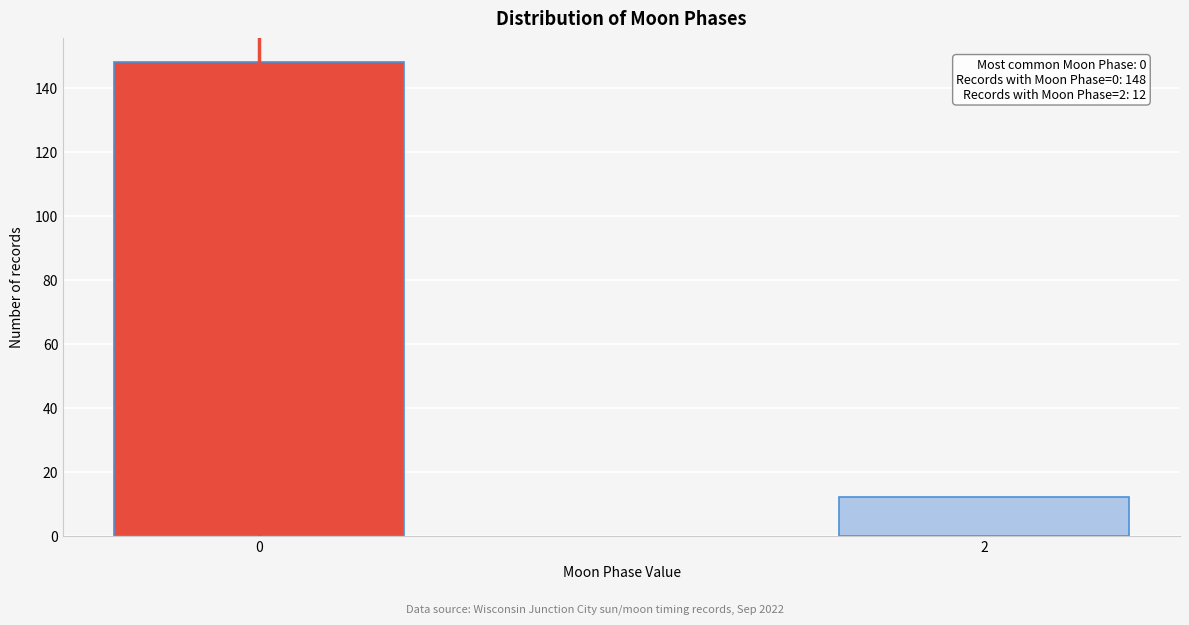

Reading left to right, transcribe all the data shown in this chart.

148	12